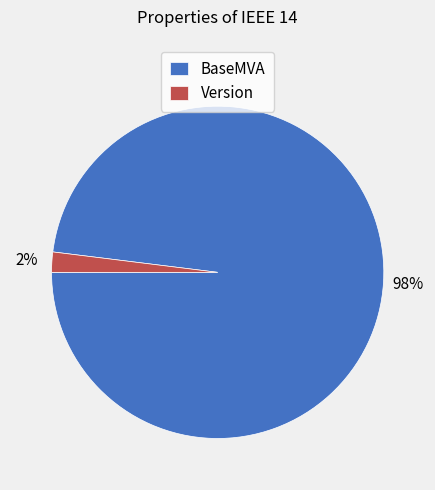

Which slice is the largest?

BaseMVA